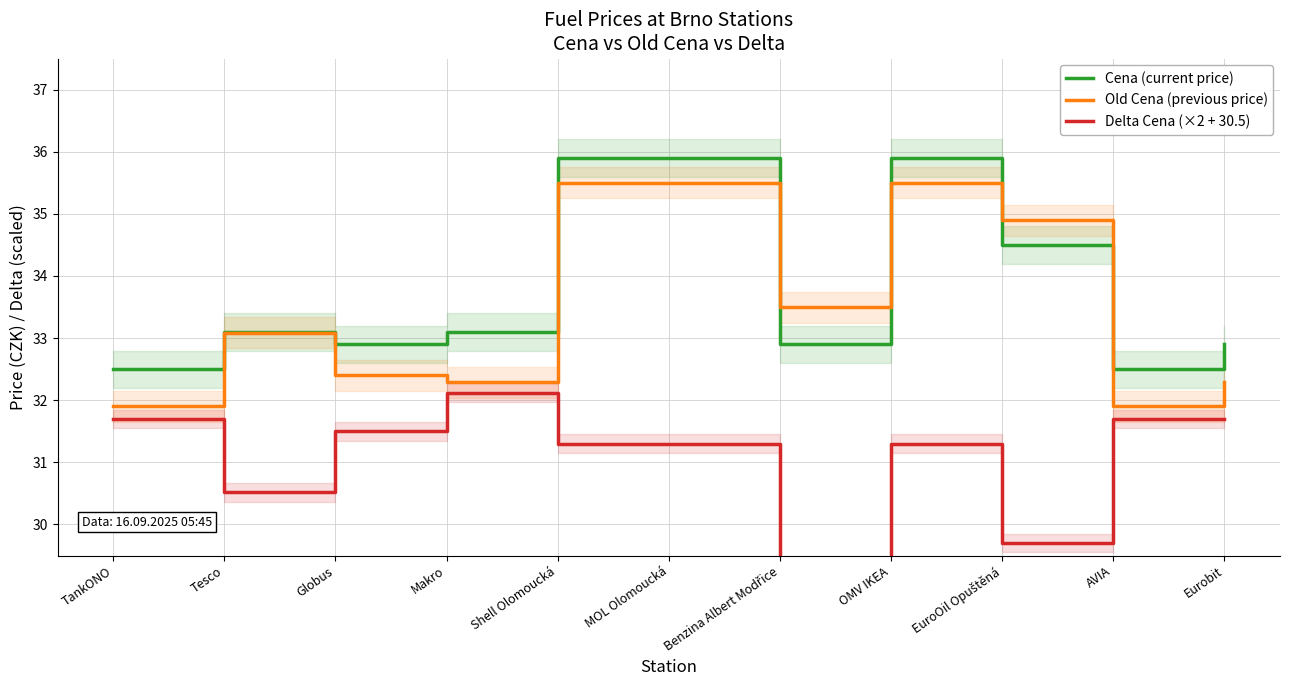

Reading left to right, what are all the values shown in this chart?

Cena (current price): TankONO=32.5	Tesco=33.1	Globus=32.9	Makro=33.1	Shell Olomoucká=35.9	MOL Olomoucká=35.9	Benzina Albert Modřice=32.9	OMV IKEA=35.9	EuroOil Opuštěná=34.5	AVIA=32.5	Eurobit=32.9
Old Cena (previous price): TankONO=31.9	Tesco=33.1	Globus=32.4	Makro=32.3	Shell Olomoucká=35.5	MOL Olomoucká=35.5	Benzina Albert Modřice=33.5	OMV IKEA=35.5	EuroOil Opuštěná=34.9	AVIA=31.9	Eurobit=32.3
Delta Cena (×2 + 30.5): TankONO=31.7	Tesco=30.5	Globus=31.5	Makro=32.1	Shell Olomoucká=31.3	MOL Olomoucká=31.3	Benzina Albert Modřice=29.3	OMV IKEA=31.3	EuroOil Opuštěná=29.7	AVIA=31.7	Eurobit=31.7